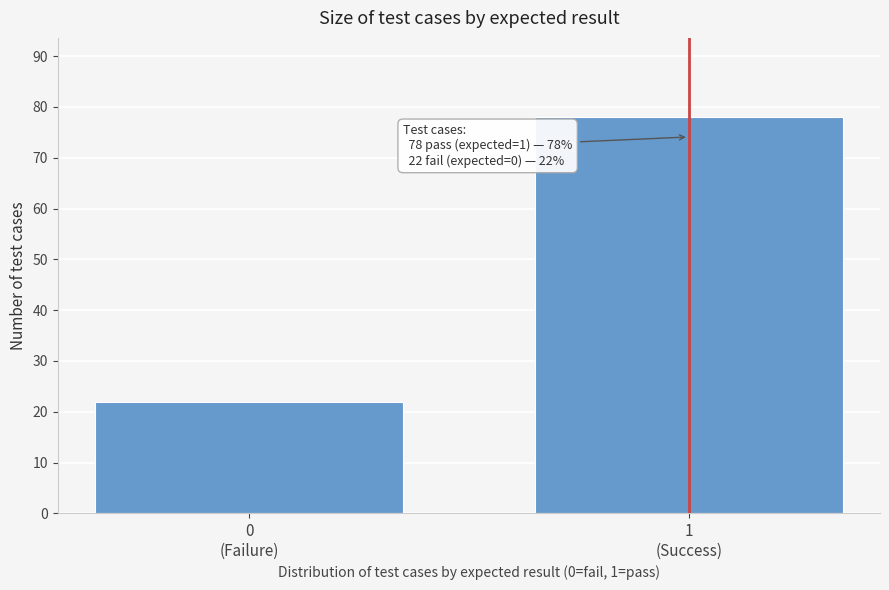

Reading right to left, what are all the values shown in this chart?

78	22